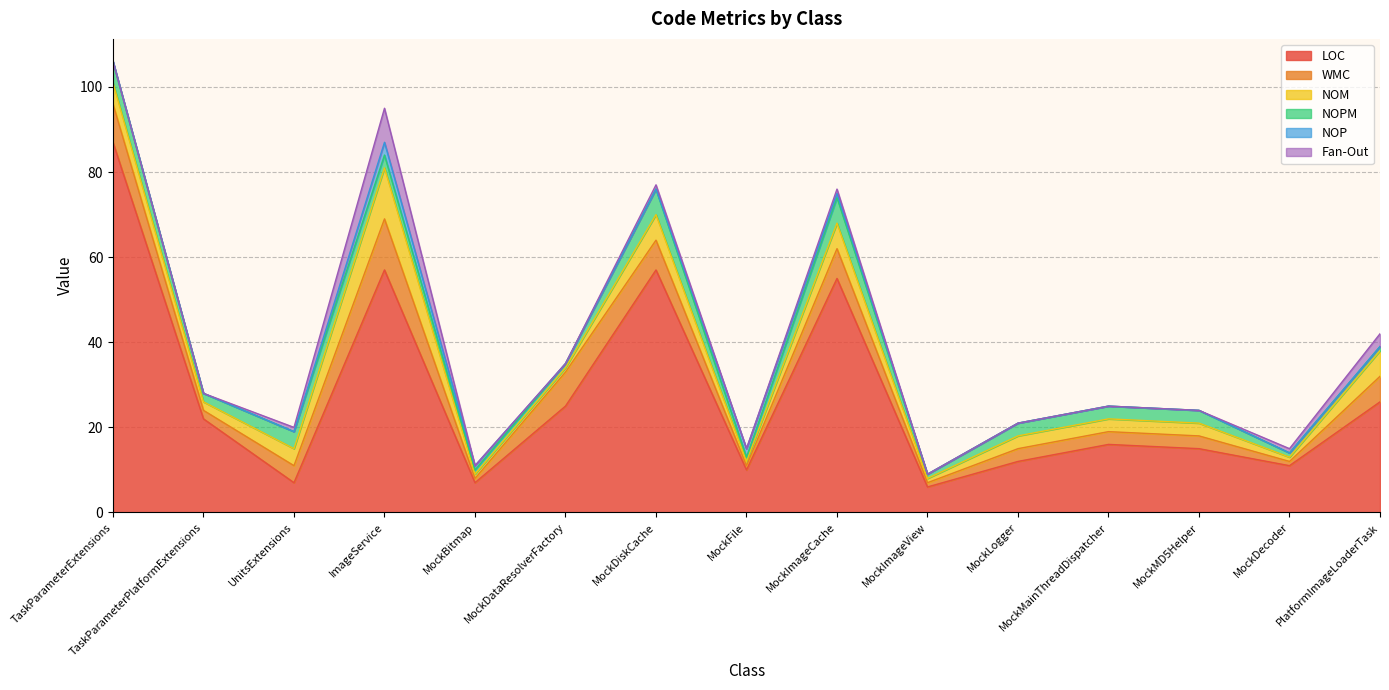

What is the sum of all WMC values?

68